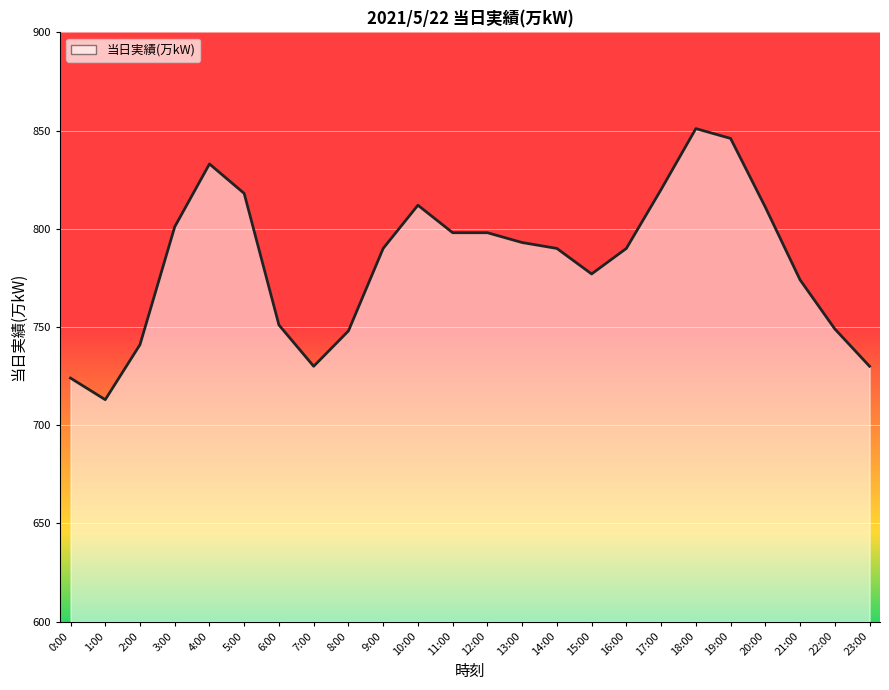

Does the chart have visible grid lines?

Yes